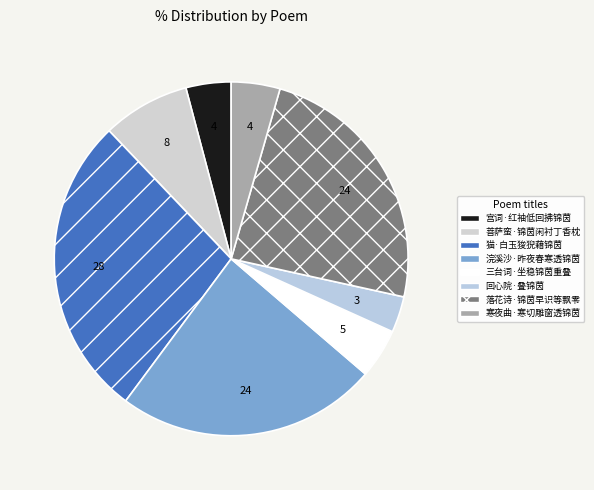

True or false: 回心院·叠锦茵 accounts for 3% of the total.

True